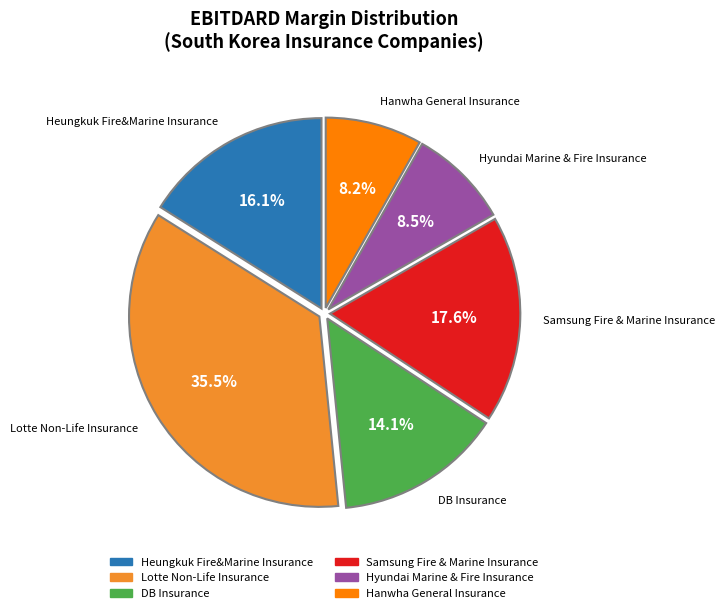

What percentage is the Samsung Fire & Marine Insurance slice, to the nearest percent?

18%